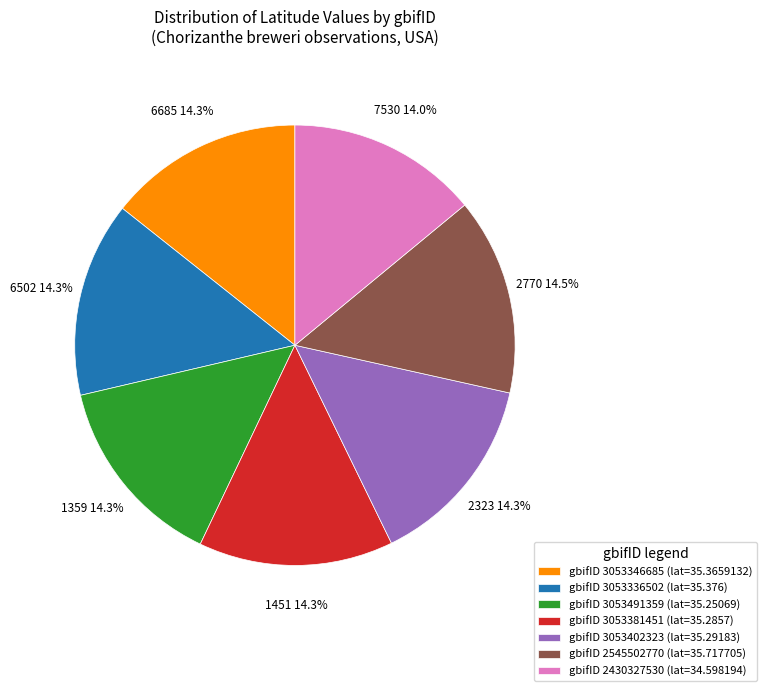

Does gbifID 2545502770 (lat=35.717705) represent more than half of the total?

No